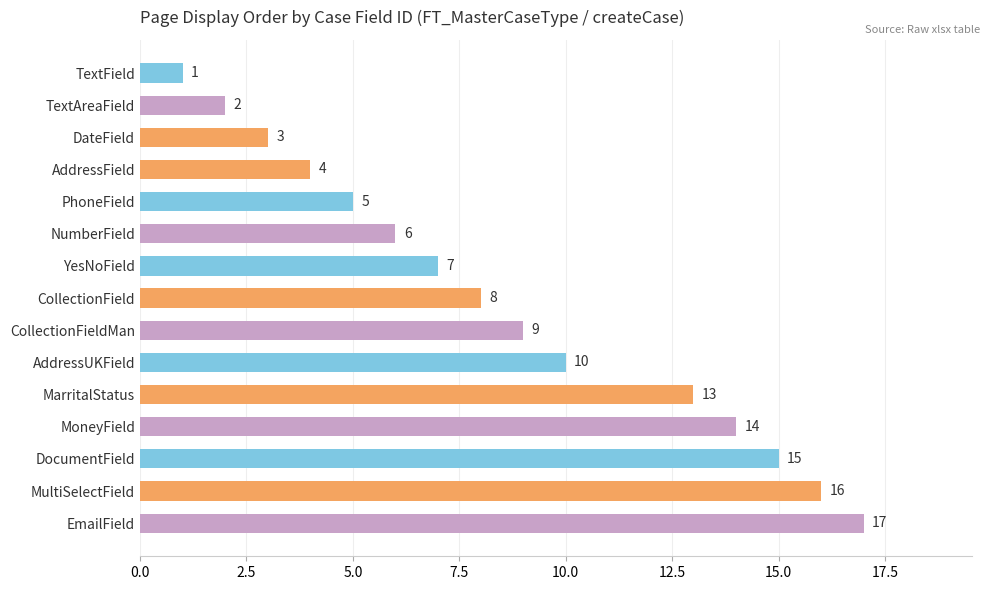

The chart shows a value of 10 at NumberField. True or false?

False